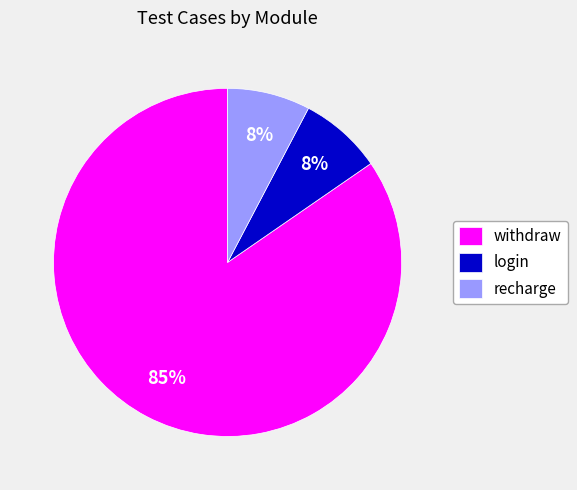

Approximately how many times larger is the value at recharge compared to login?

1.0